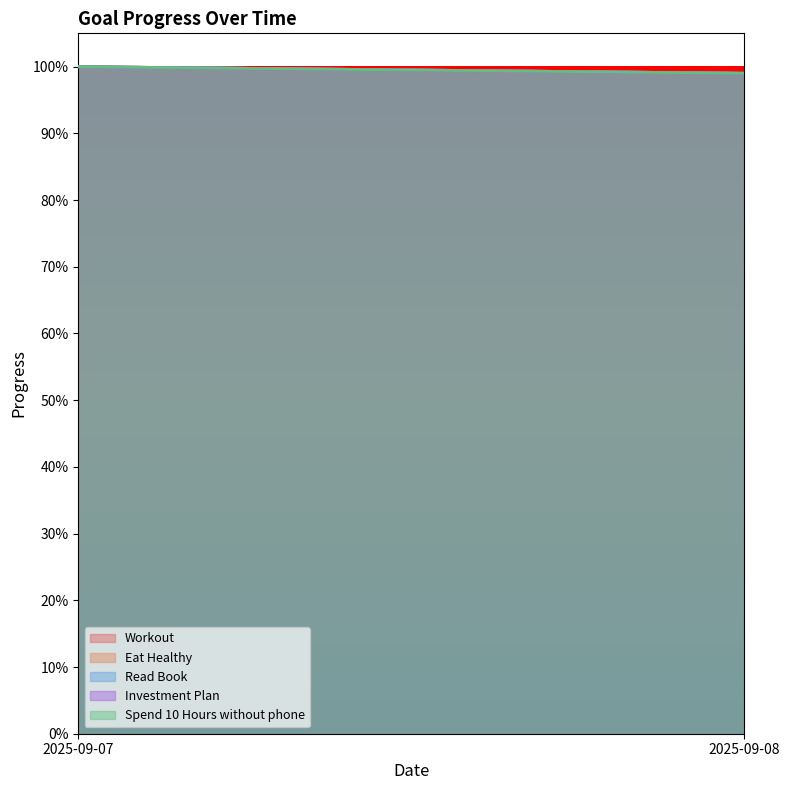

Rank the series at 2025-09-07 from highest to lowest value.

Workout, Eat Healthy, Read Book, Investment Plan, Spend 10 Hours without phone